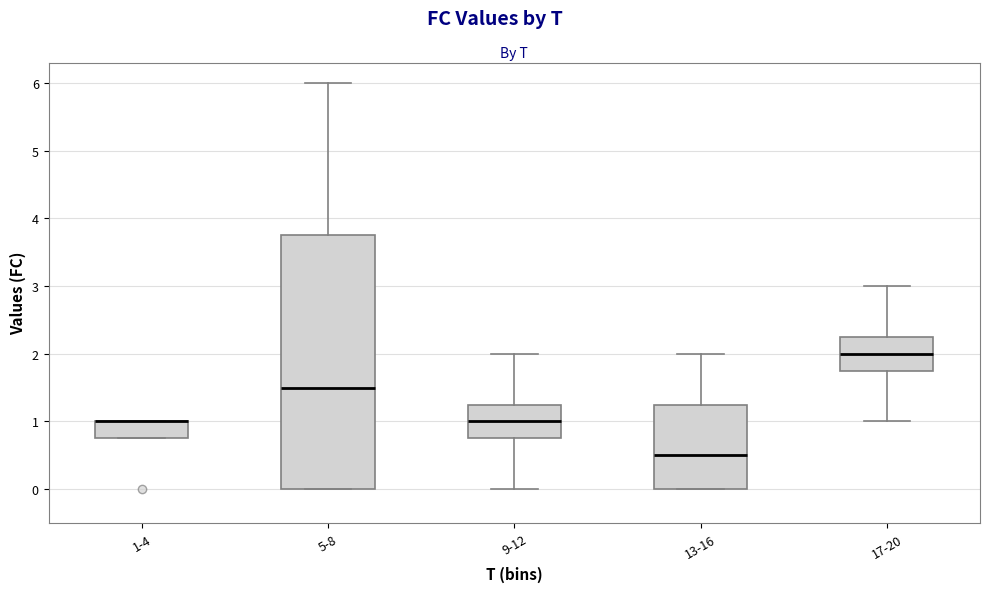

Where does the median line of the box for 13-16 sit on the y-axis? The values are not printed on the chart, so give them approximately, as read against the axis.

0.5